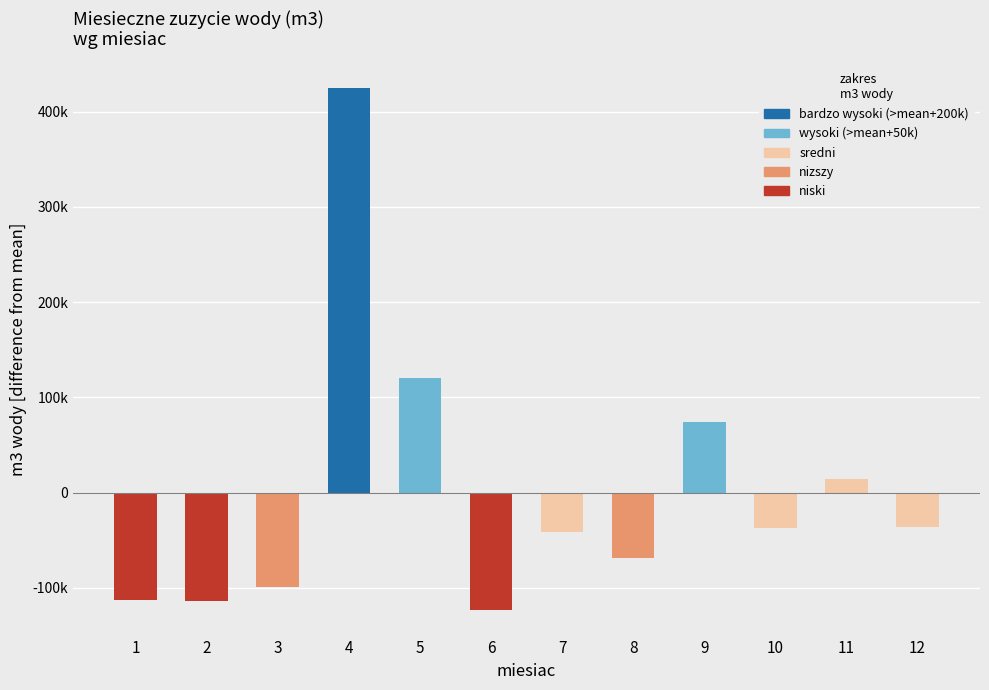

Are the bars horizontal?

No